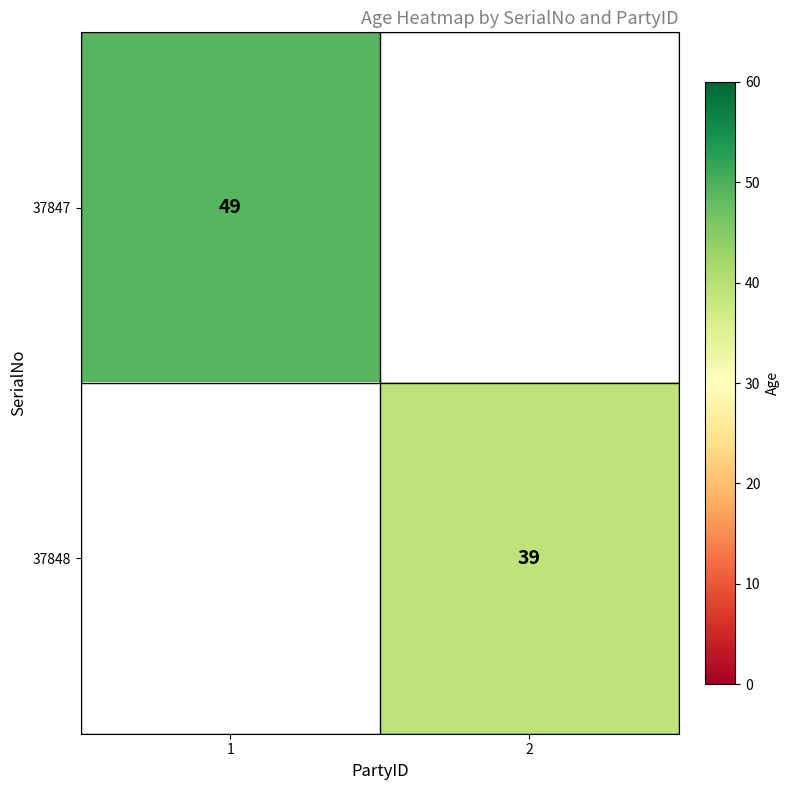

How many categories are shown in the chart?

2